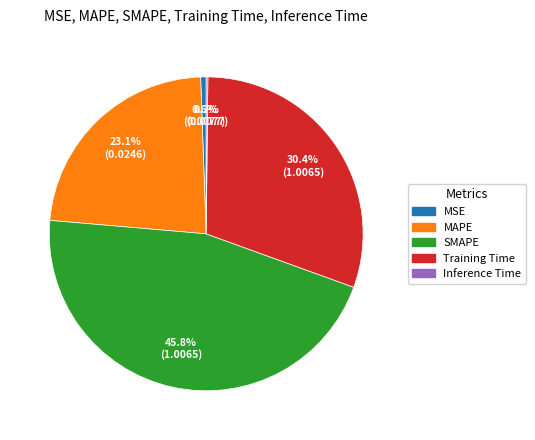

Which slice is the largest?

SMAPE